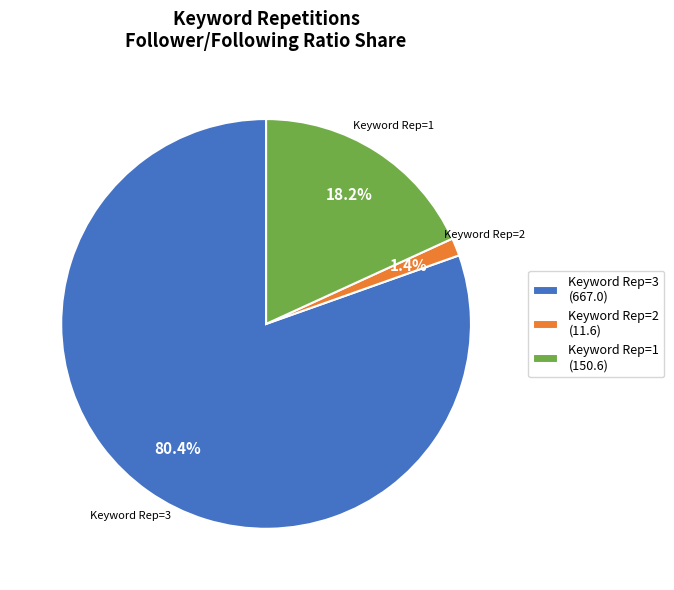

Rank the categories by value from lowest to highest.

Keyword Rep=2 (11.6), Keyword Rep=1 (150.6), Keyword Rep=3 (667.0)